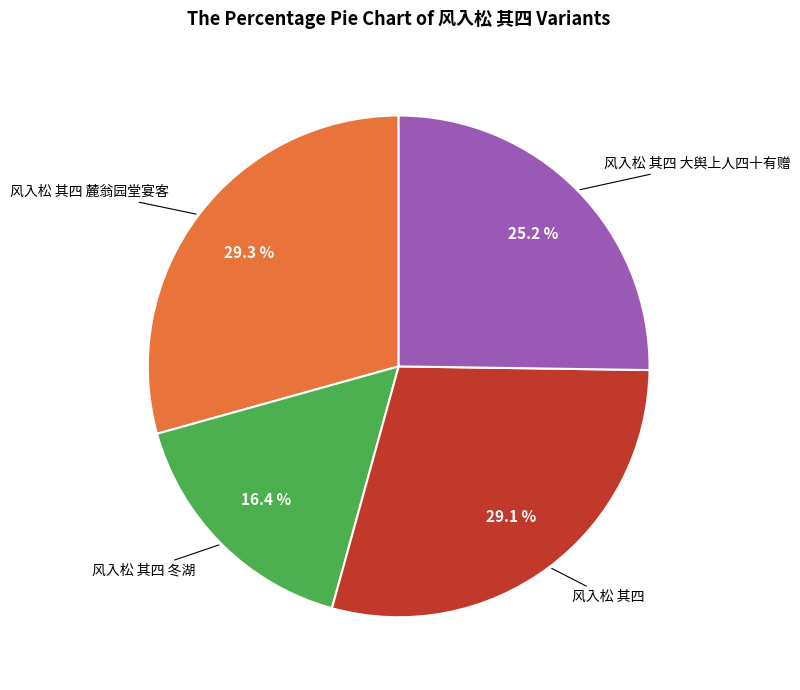

Is there any slice that represents more than half of the pie?

No